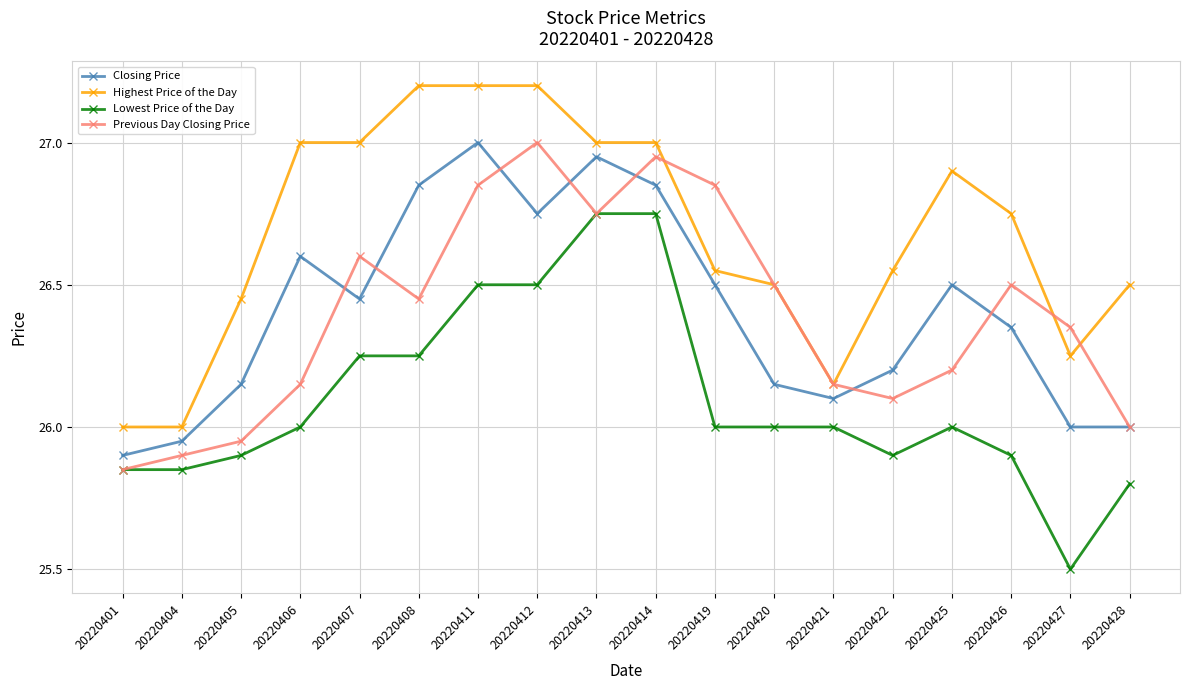

Which series has the widest spread of values?

Lowest Price of the Day